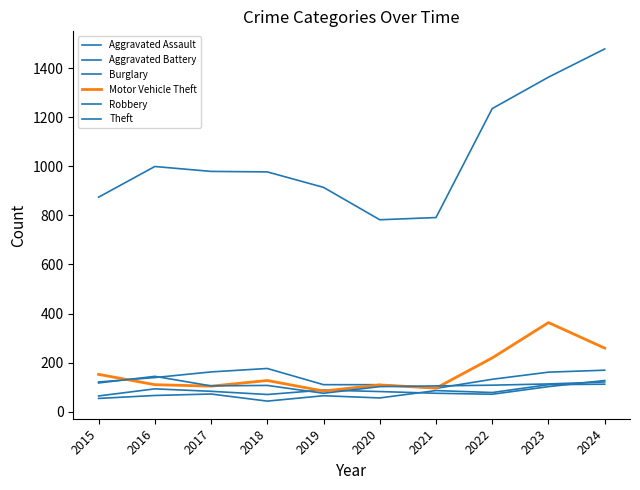

How many lines are shown in the chart?

6